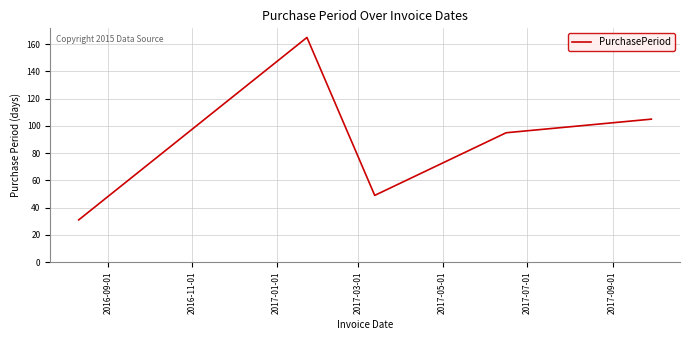

What is the maximum value shown in the chart?

165